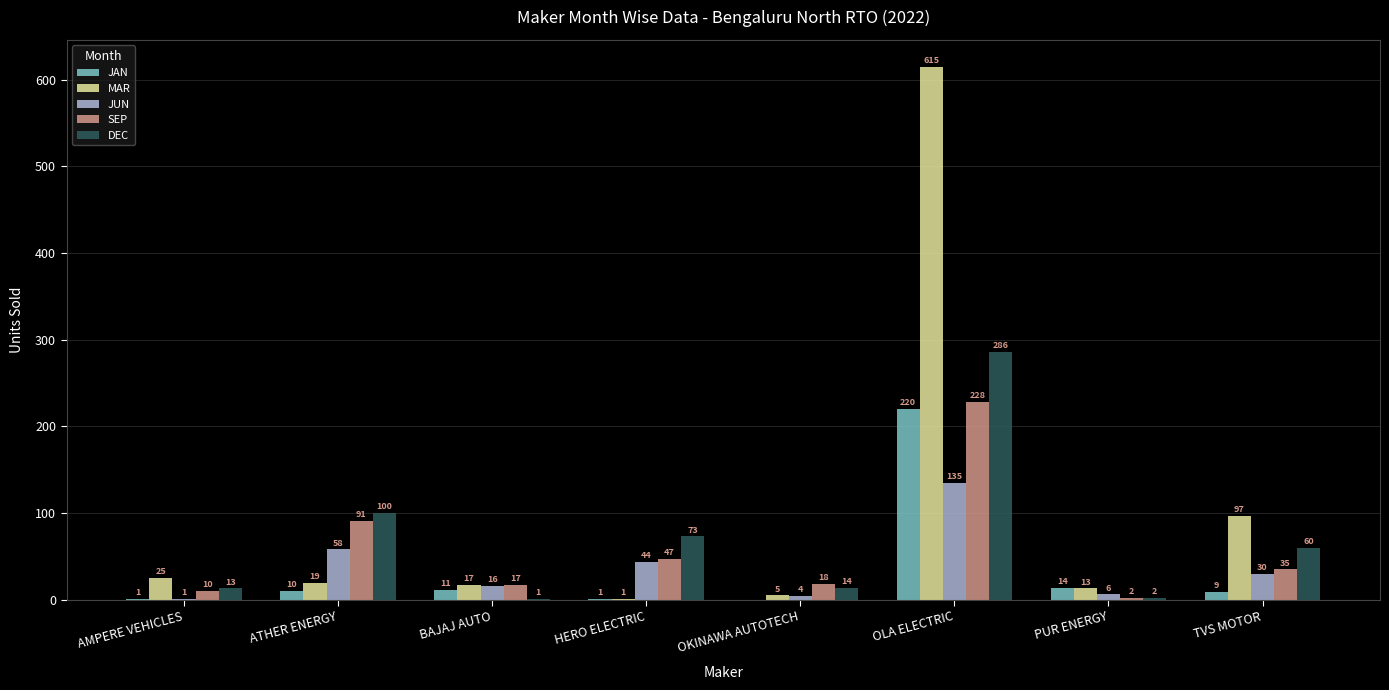

How many categories are shown in the chart?

8